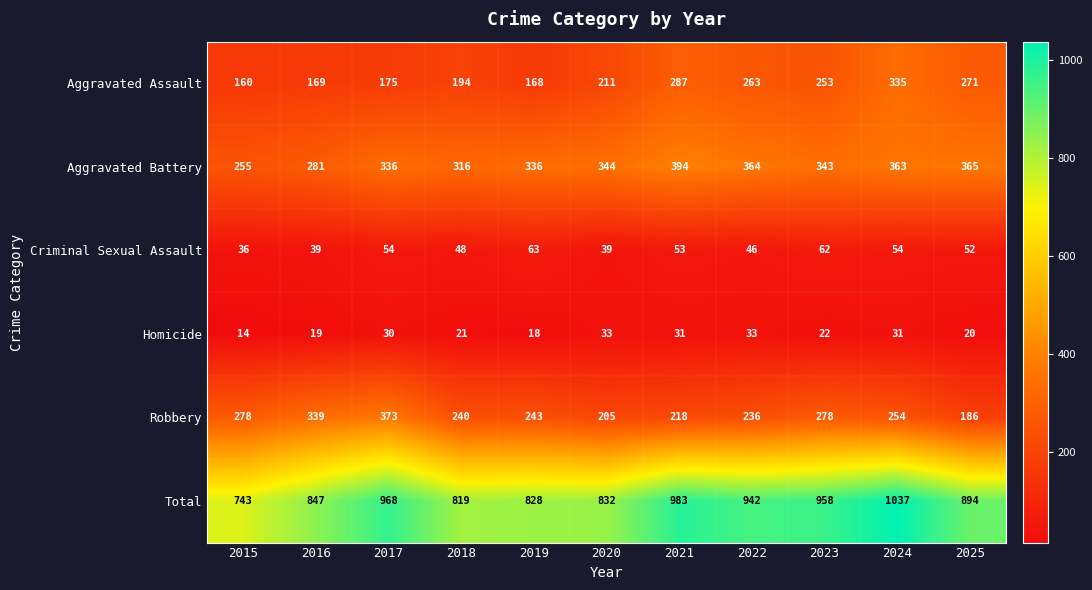

List the series in order of their peak value, lowest first.

Homicide, Criminal Sexual Assault, Aggravated Assault, Robbery, Aggravated Battery, Total